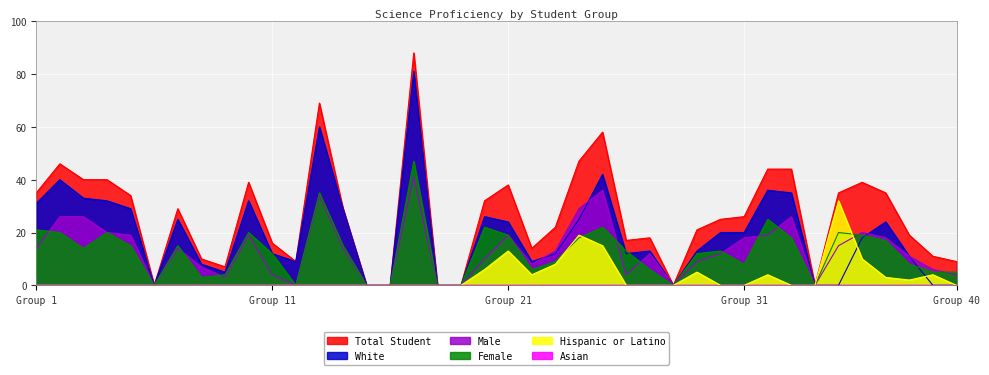

True or false: # Science Proficiency - White has more than 2 interior local peaks.

True